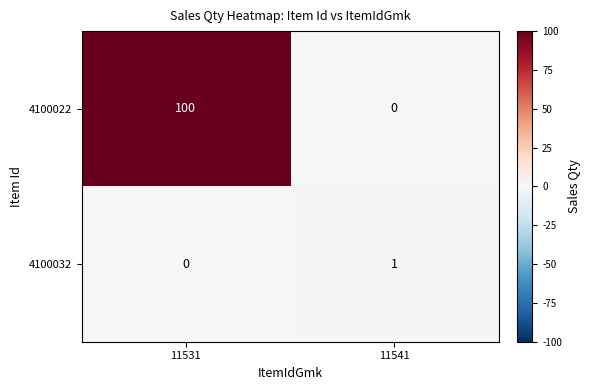

Where is 4100032 nearest to the value 0?

11531